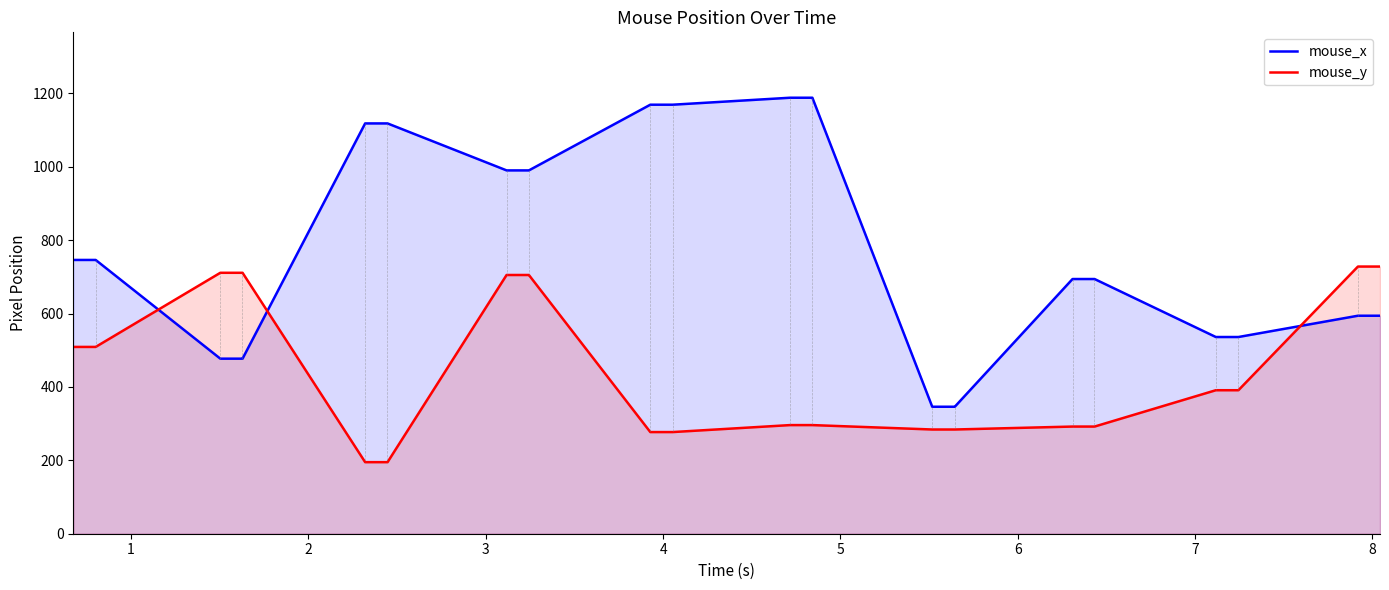

Which series has the widest spread of values?

mouse_x